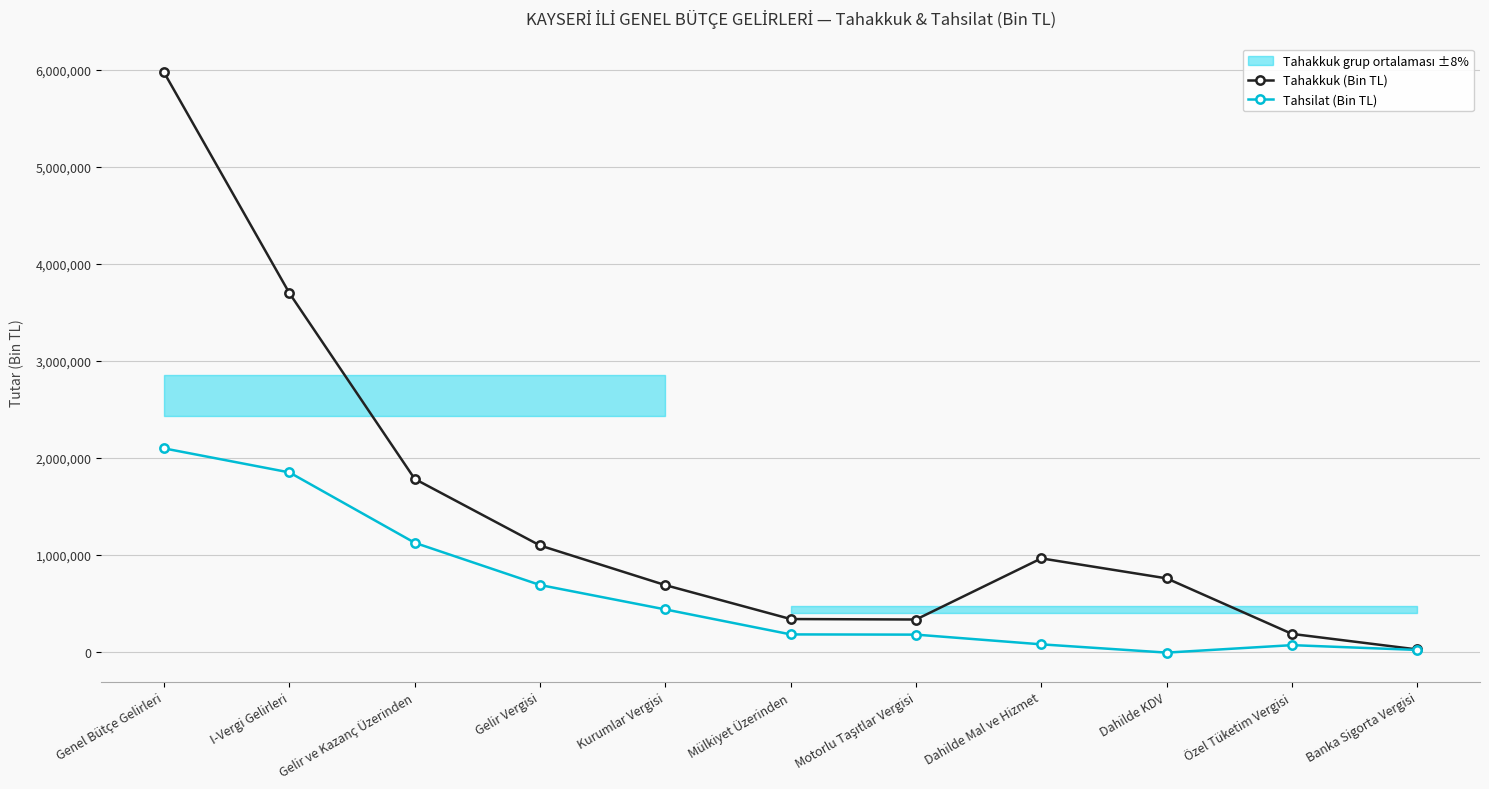

Which has a higher value, Mülkiyet Üzerinden or Özel Tüketim Vergisi?

Mülkiyet Üzerinden